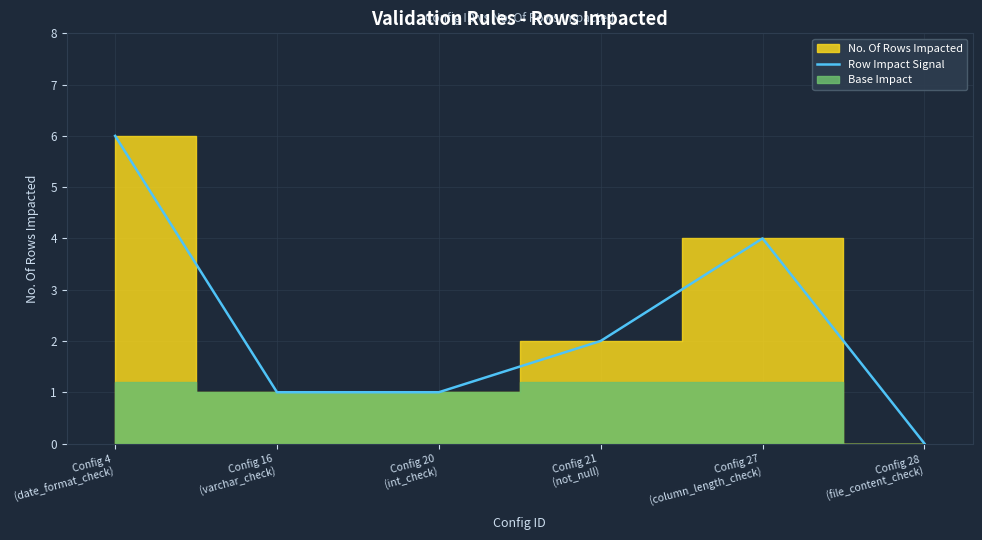

What is the sum of all values?

14